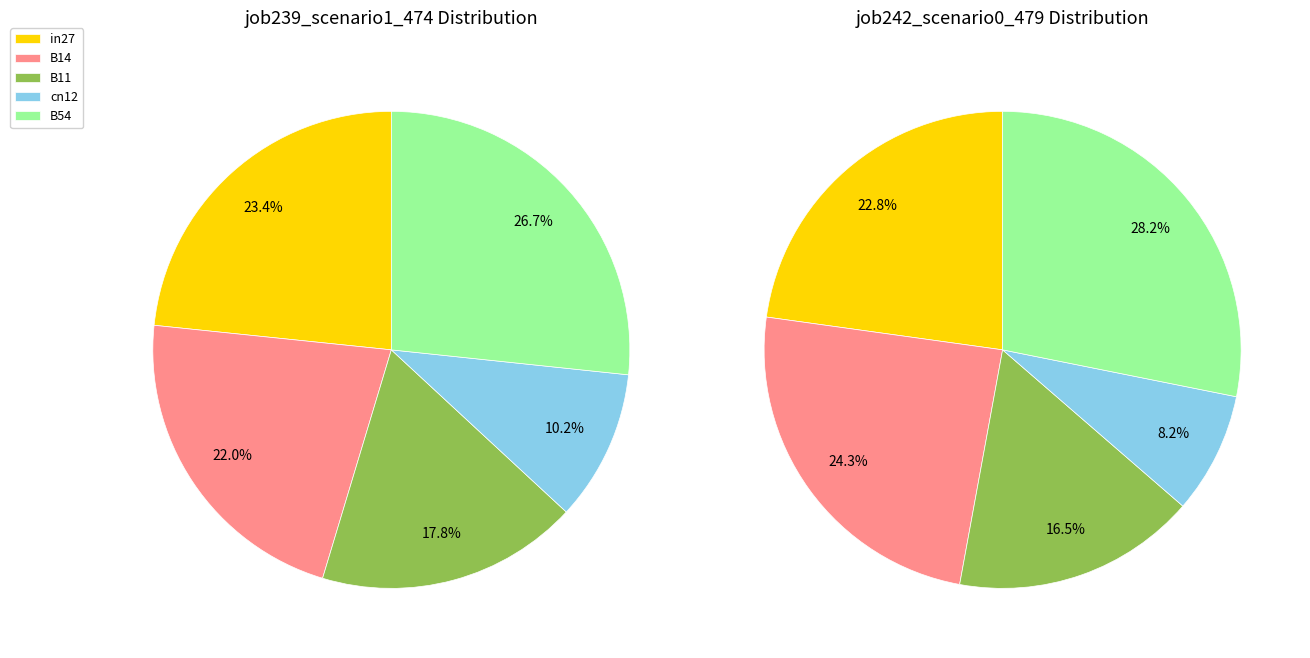

Is it true that cn12 is 20% of the pie?

False